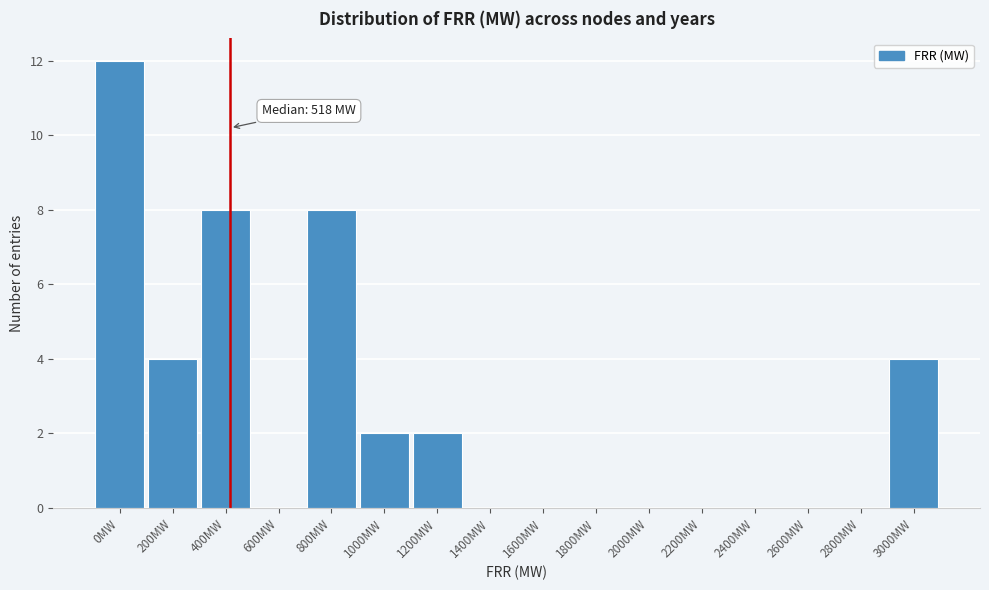

Reading right to left, transcribe all the data shown in this chart.

3000MW=4	2800MW=0	2600MW=0	2400MW=0	2200MW=0	2000MW=0	1800MW=0	1600MW=0	1400MW=0	1200MW=2	1000MW=2	800MW=8	600MW=0	400MW=8	200MW=4	0MW=12